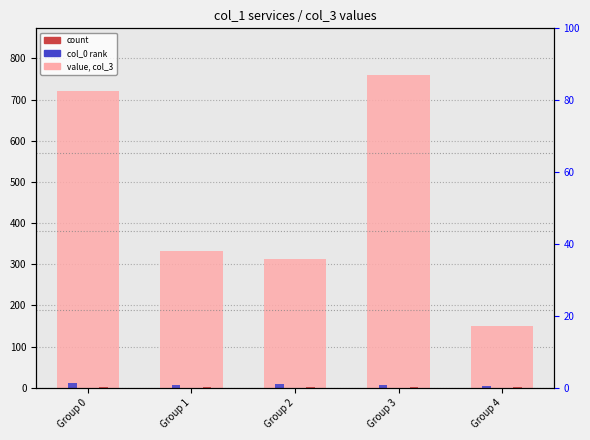

The value of value, col_3 at Group 2 is 150.5. True or false?

False